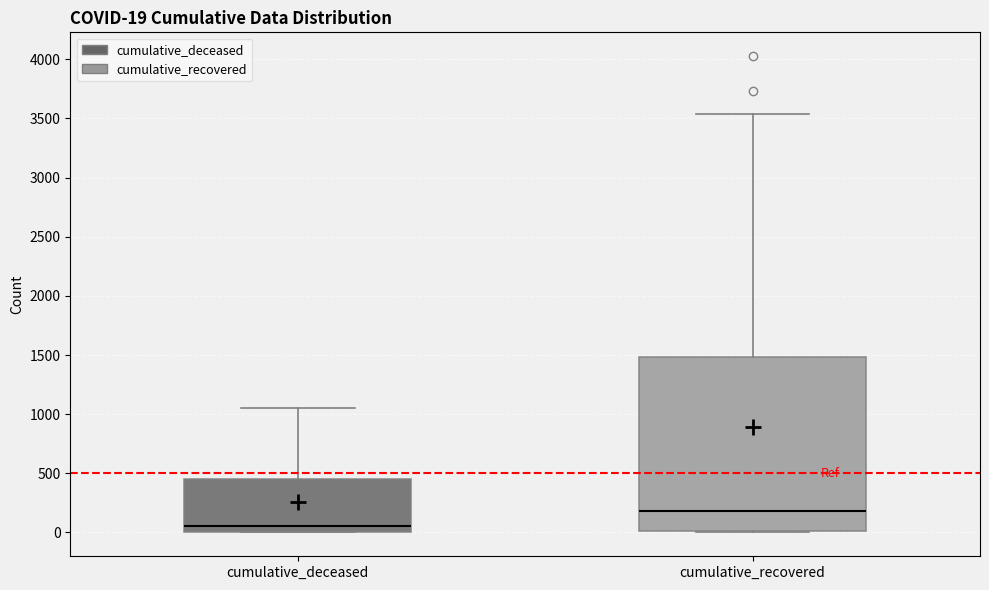

Which box's median line is the lowest?

cumulative_deceased